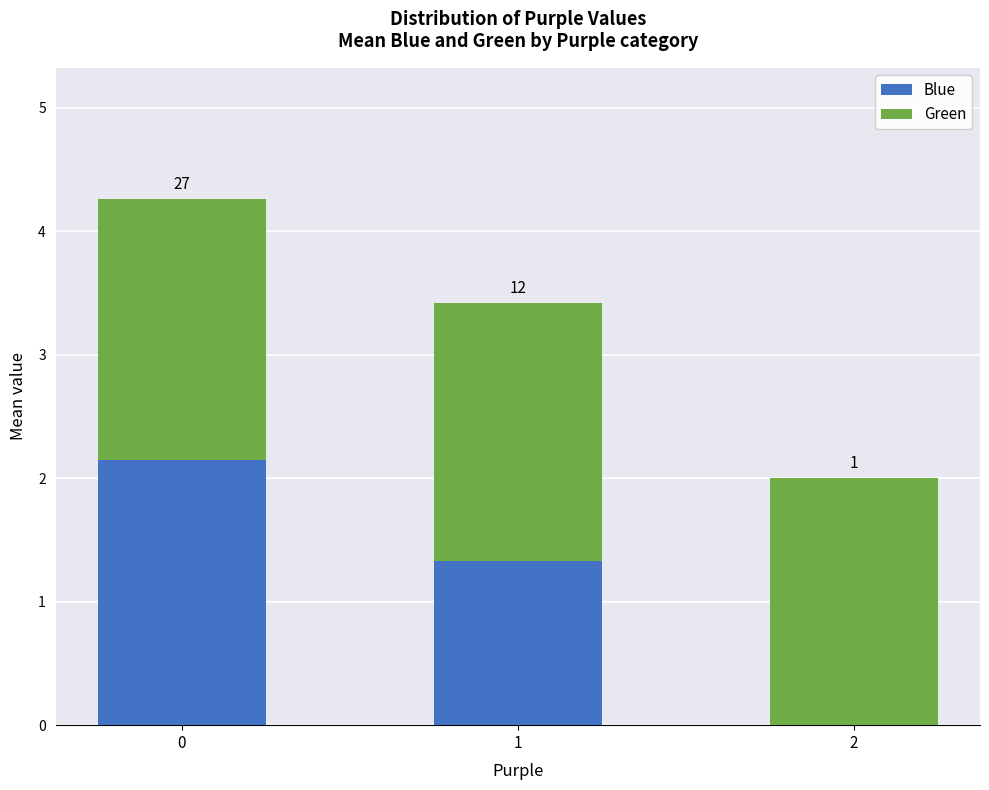

Rank the categories by Green value from lowest to highest.

2, 1, 0